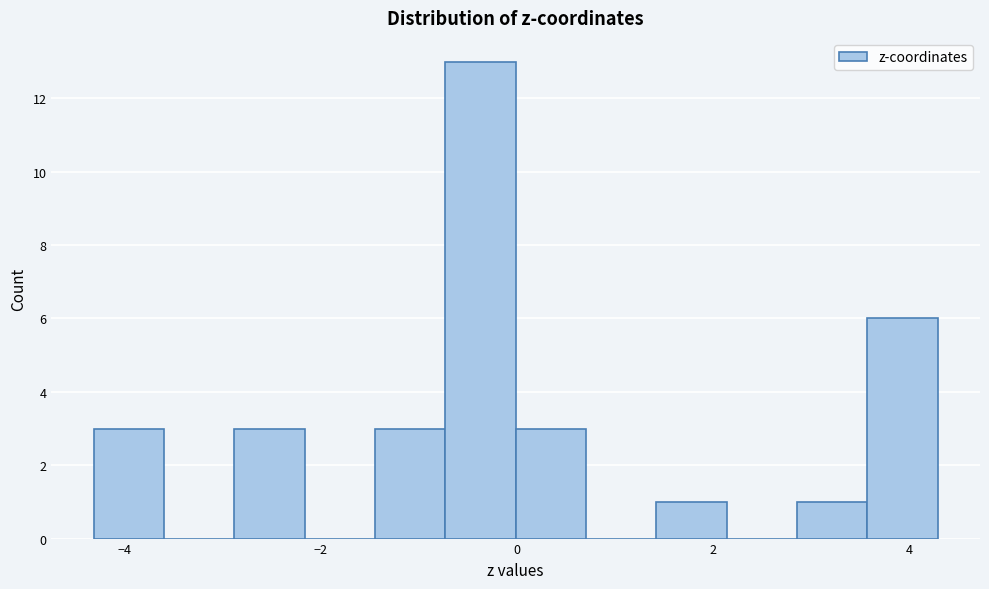

Around what value on the x-axis is the tallest bar? Give the approximate position of its centre, as read against the axis.

-0.4